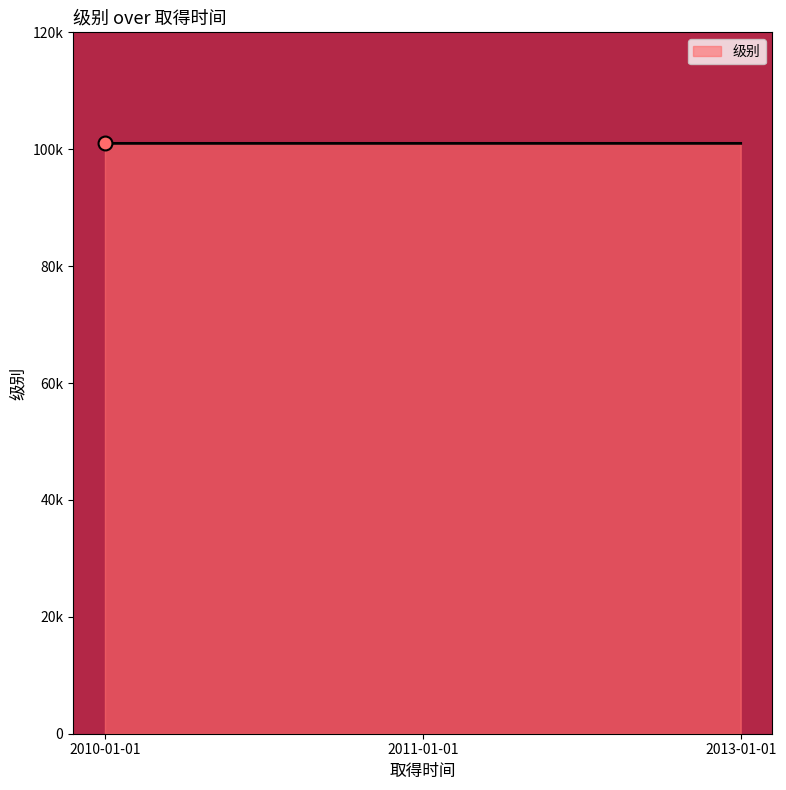

Does the chart display data point markers on the line(s)?

No